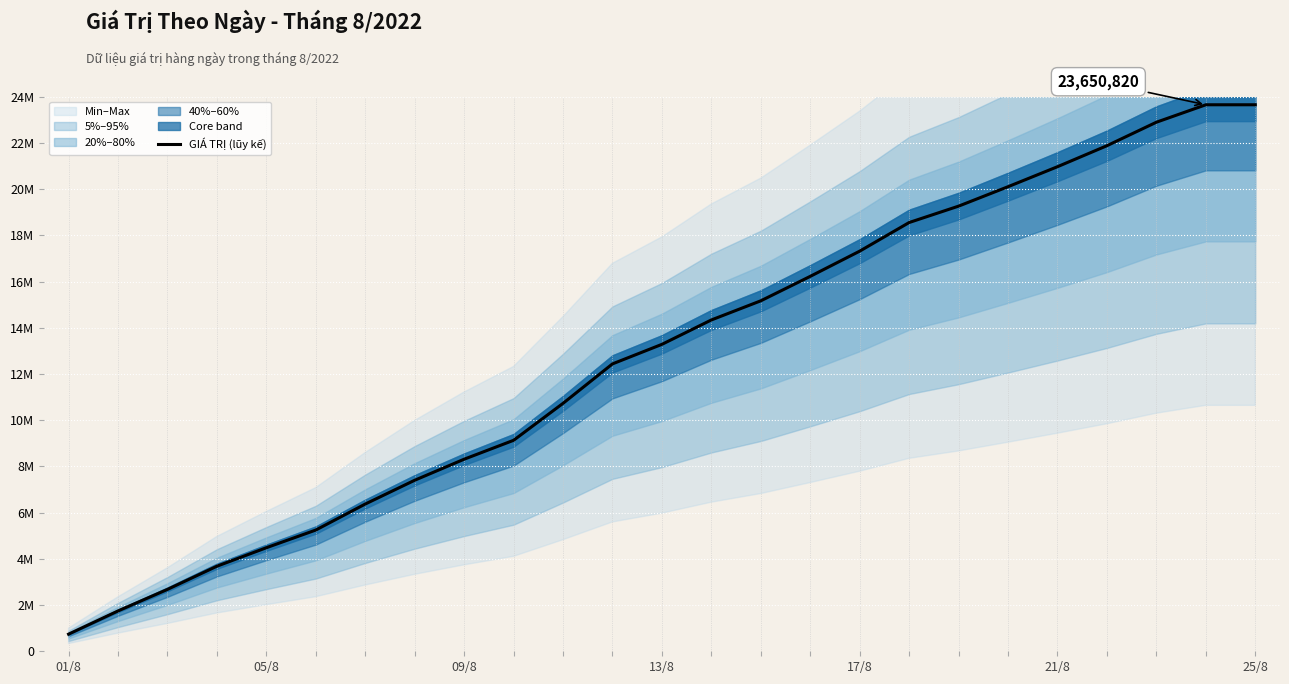

Reading right to left, transcribe all the data shown in this chart.

23650820	23650820	22895520	21879180	20970740	20105200	19264360	18555080	17316440	16225480	15167280	14338660	13282800	12437280	10730120	9130340	8311860	7401340	6372000	5246800	4481100	3681080	2677480	1745640	741260